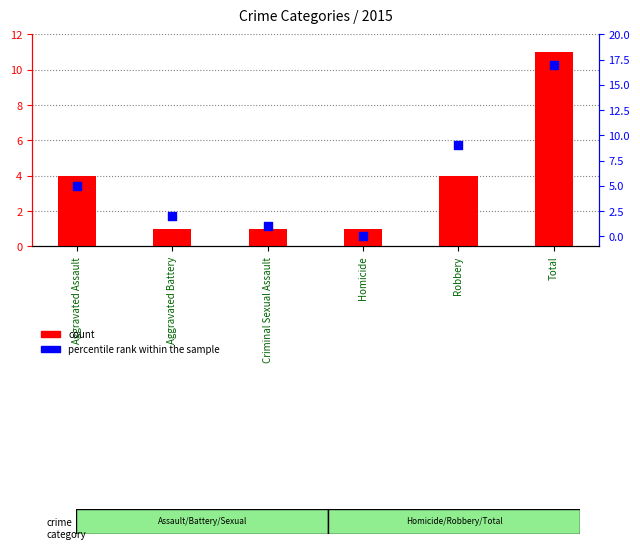

Which series contains the lowest Y value?

percentile rank within the sample